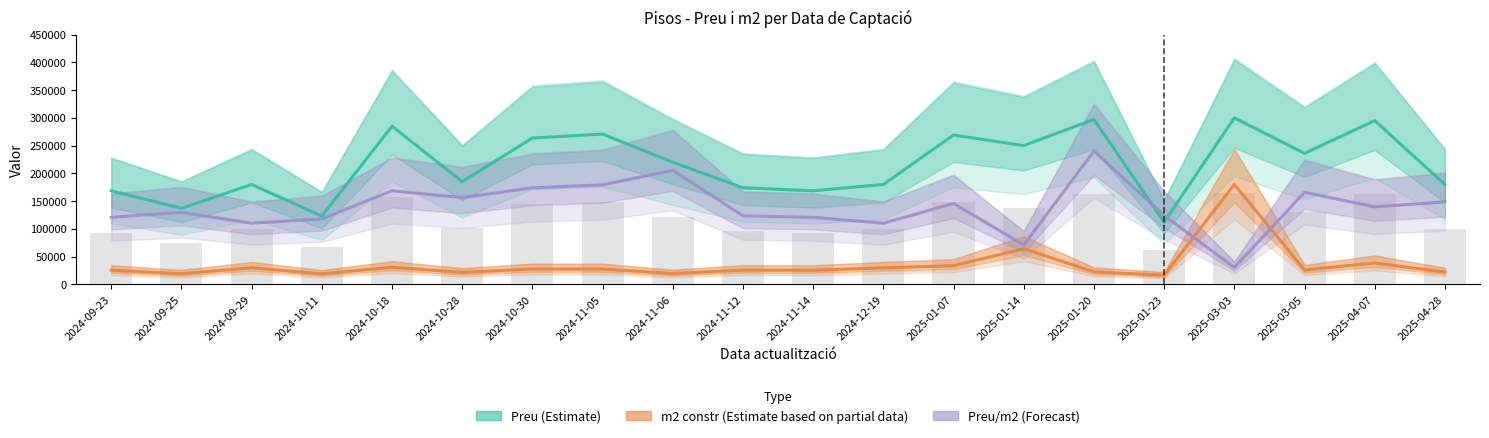

How many categories are shown in the chart?

20